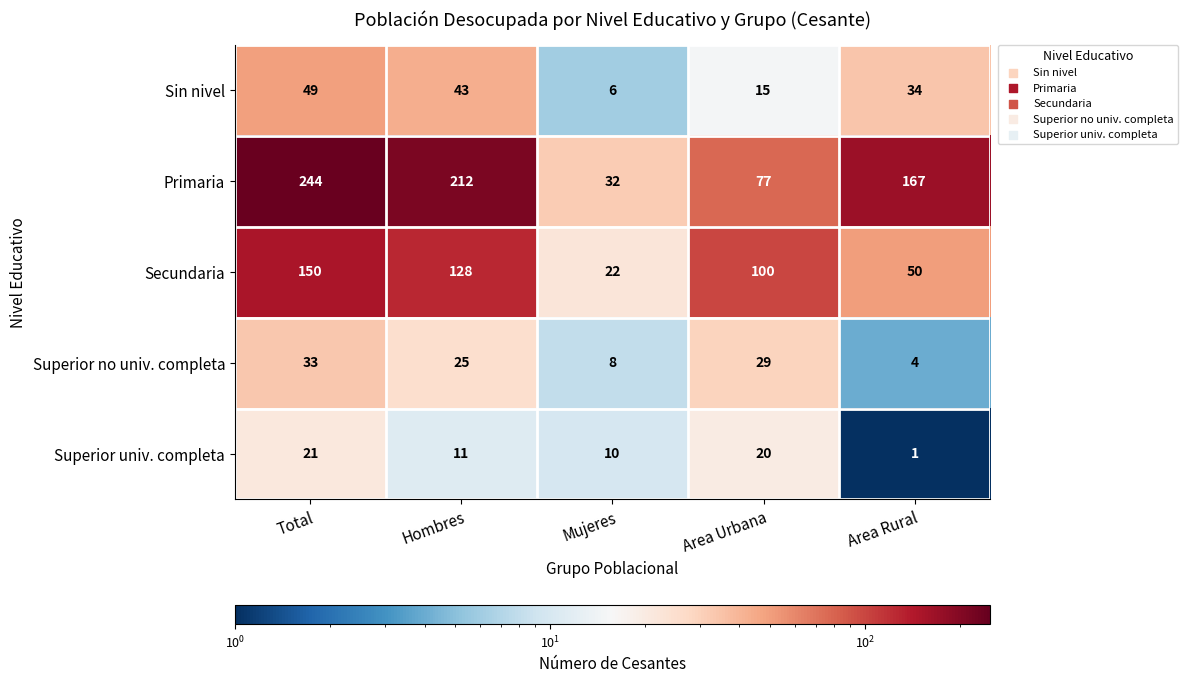

How many Secundaria values are between 50 and 128?

3